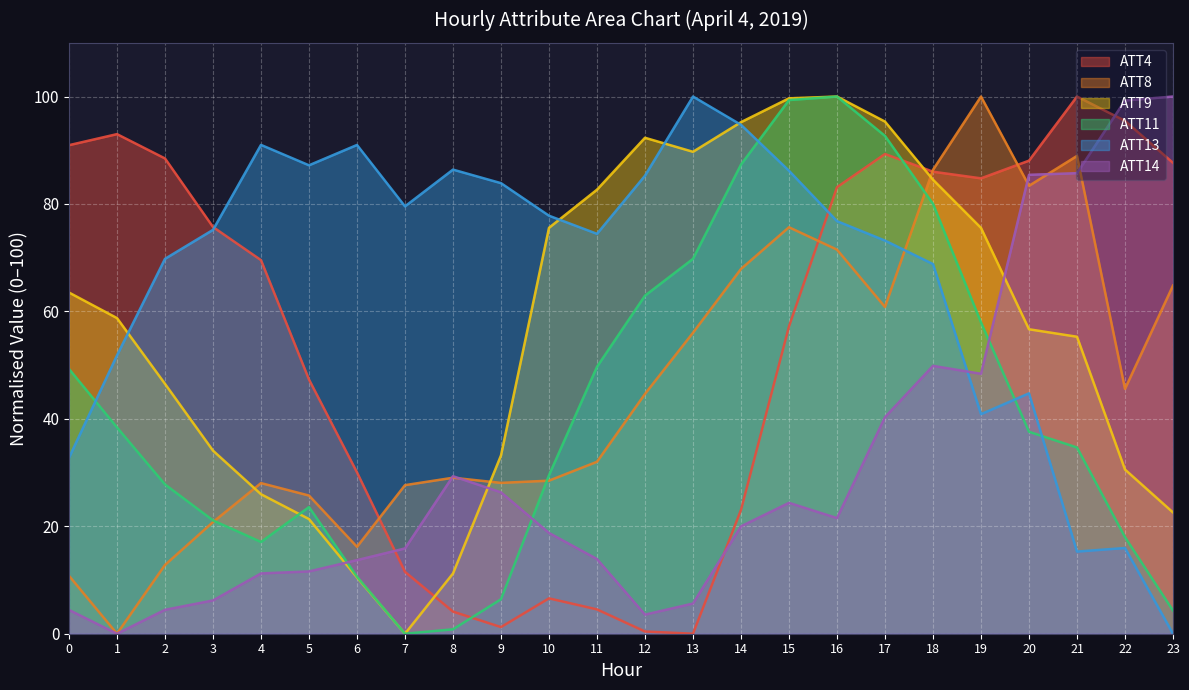

Where is the first local minimum for ATT13?

5